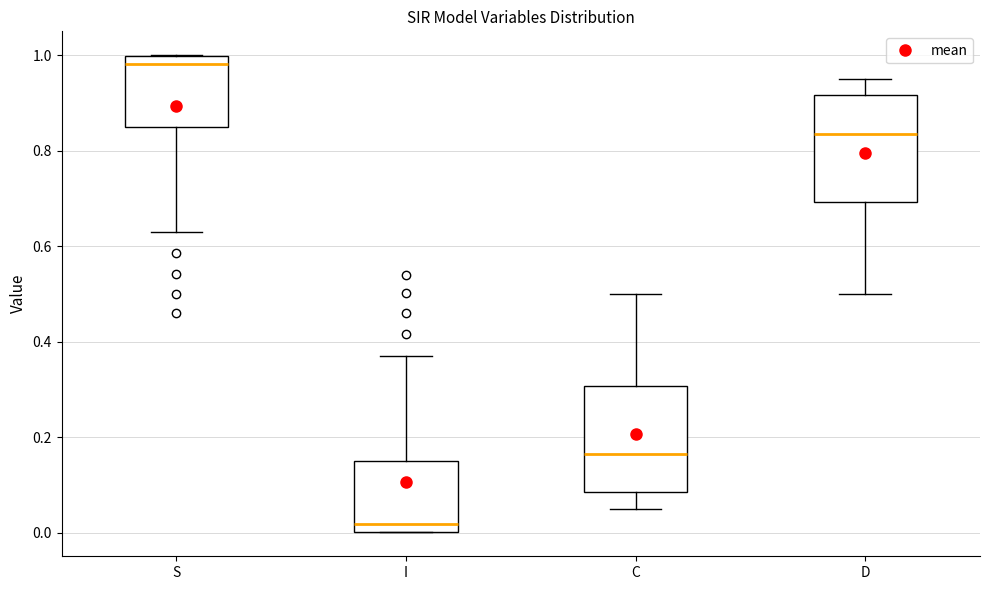

Which box has the highest median line?

S